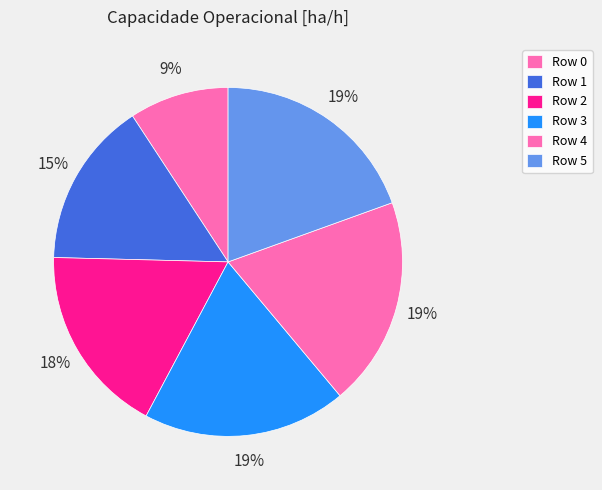

Count the number of slices in the pie.

6